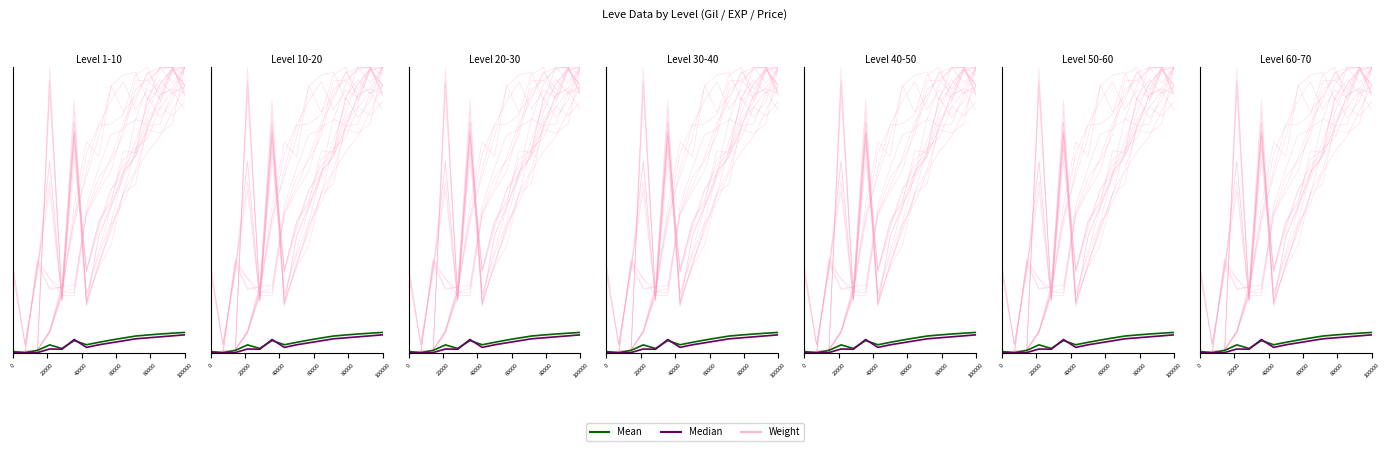

Reading left to right, what are all the values shown in this chart?

Weight: 0.0	0.0	0.0	0.3	0.7	0.8	1.8	2.3	2.7	2.7	3.3	3.3	3.5	3.5	3.2
Mean: 0.0	0.0	0.0	0.1	0.1	0.2	0.1	0.1	0.2	0.2	0.2	0.2	0.2	0.2	0.2
Median: 0.0	0.0	0.0	0.0	0.0	0.2	0.1	0.1	0.1	0.1	0.2	0.2	0.2	0.2	0.2